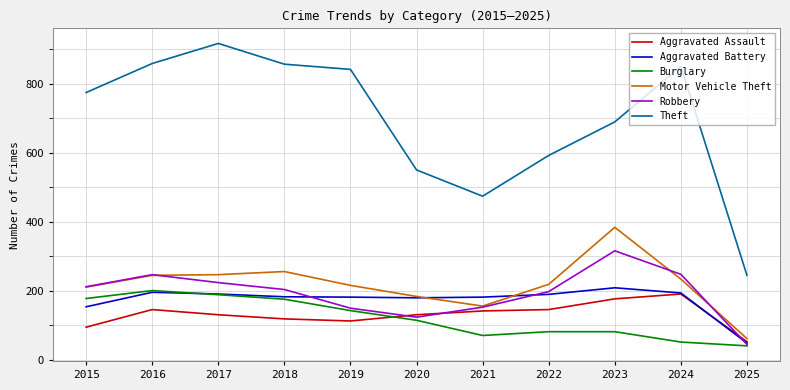

True or false: Theft and Motor Vehicle Theft cross at least once.

False